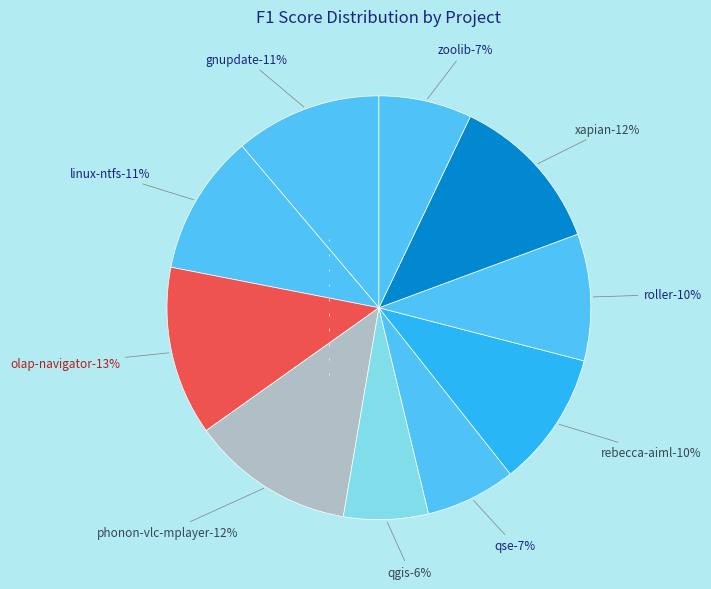

Which category has the biggest portion of the pie?

olap-navigator.csv